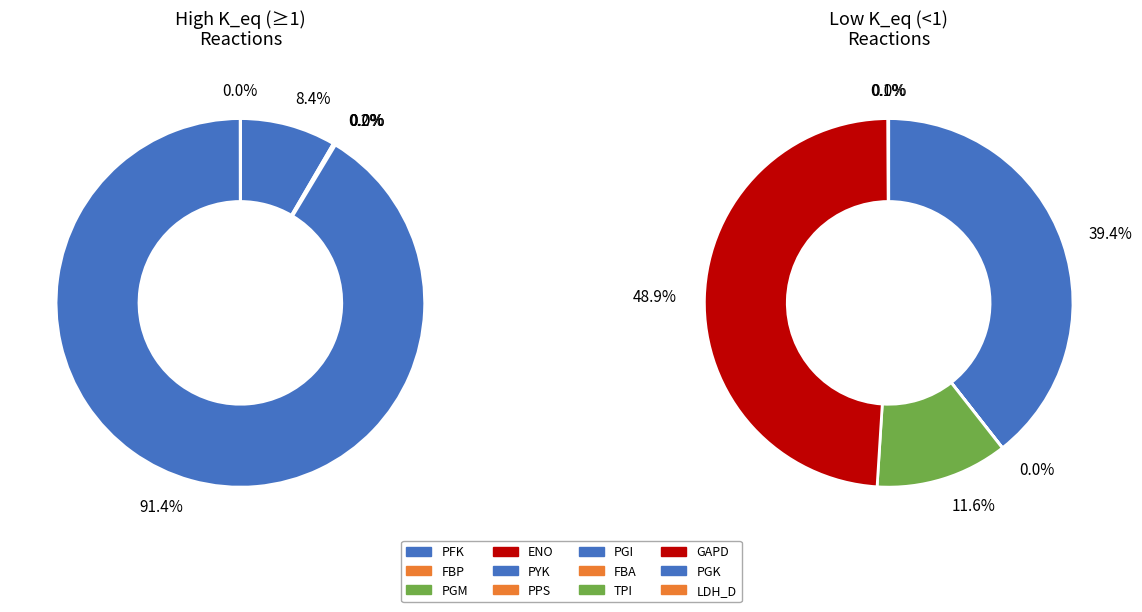

Which slice is the largest?

PYK